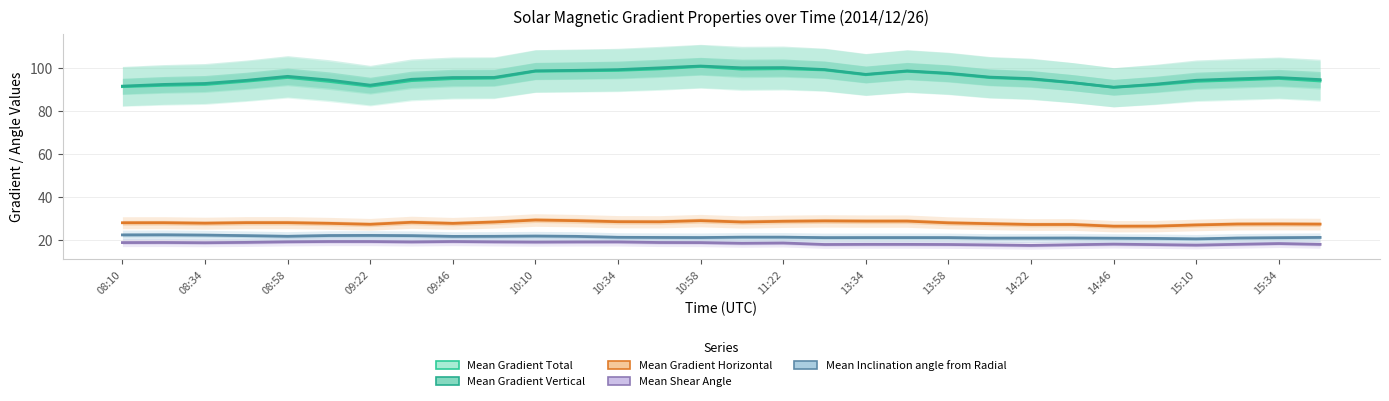

True or false: Mean Shear Angle has more than 1 points higher than both neighbors.

True